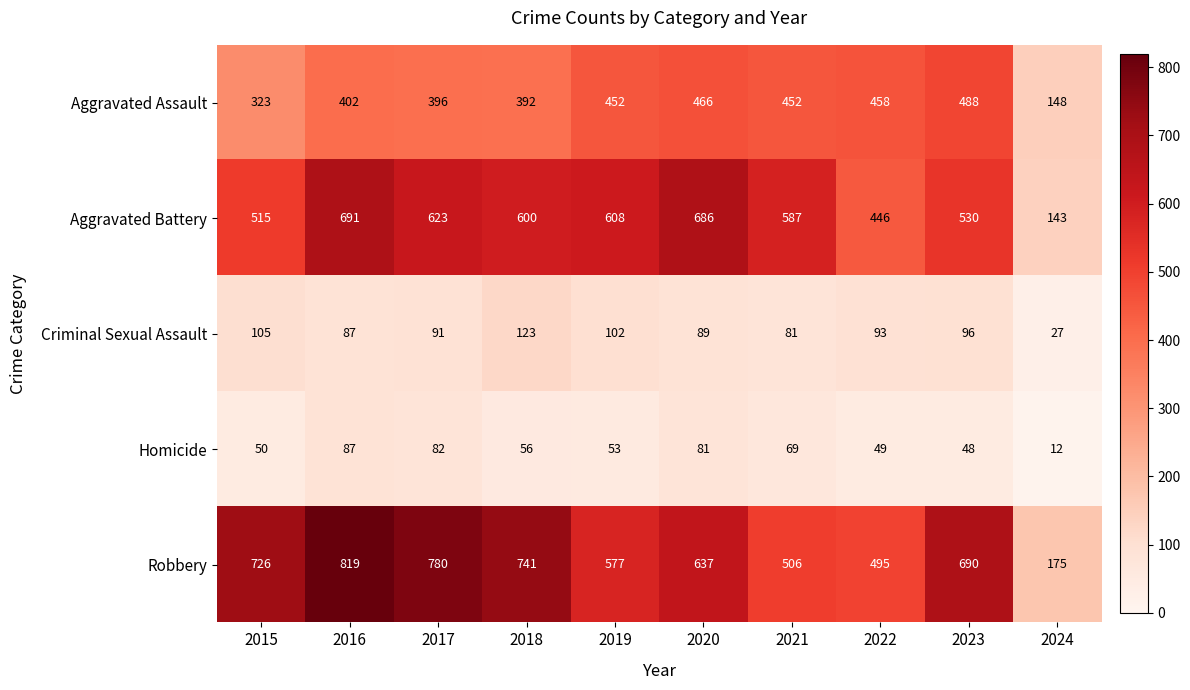

How many values in the Homicide series are below 56?

5